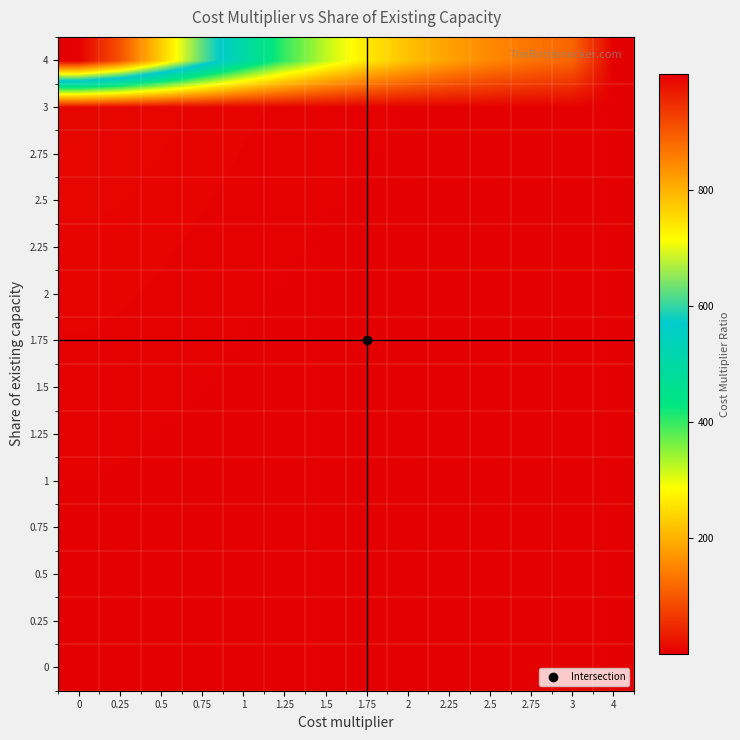

Reading left to right, extract all data points from this chart.

row_0: 0=1.0	0.25=0.9	0.5=0.8	0.75=0.6	1=0.5	1.25=0.4	1.5=0.3	1.75=0.3	2=0.2	2.25=0.2	2.5=0.2	2.75=0.1	3=0.1	4=0.0
row_1: 0=1.1	0.25=1.0	0.5=0.8	0.75=0.7	1=0.5	1.25=0.4	1.5=0.4	1.75=0.3	2=0.2	2.25=0.2	2.5=0.2	2.75=0.1	3=0.1	4=0.0
row_2: 0=1.3	0.25=1.2	0.5=1.0	0.75=0.8	1=0.6	1.25=0.5	1.5=0.4	1.75=0.3	2=0.3	2.25=0.2	2.5=0.2	2.75=0.2	3=0.1	4=0.0
row_3: 0=1.6	0.25=1.5	0.5=1.2	0.75=1.0	1=0.8	1.25=0.6	1.5=0.5	1.75=0.4	2=0.3	2.25=0.3	2.5=0.2	2.75=0.2	3=0.2	4=0.0
row_4: 0=2.0	0.25=1.8	0.5=1.5	0.75=1.2	1=1.0	1.25=0.8	1.5=0.6	1.75=0.5	2=0.4	2.25=0.4	2.5=0.3	2.75=0.3	3=0.2	4=0.0
row_5: 0=2.5	0.25=2.3	0.5=1.9	0.75=1.6	1=1.2	1.25=1.0	1.5=0.8	1.75=0.7	2=0.5	2.25=0.5	2.5=0.4	2.75=0.3	3=0.3	4=0.0
row_6: 0=3.1	0.25=2.8	0.5=2.4	0.75=1.9	1=1.5	1.25=1.2	1.5=1.0	1.75=0.8	2=0.7	2.25=0.6	2.5=0.5	2.75=0.4	3=0.4	4=0.0
row_7: 0=3.8	0.25=3.5	0.5=2.9	0.75=2.4	1=1.9	1.25=1.5	1.5=1.2	1.75=1.0	2=0.8	2.25=0.7	2.5=0.6	2.75=0.5	3=0.4	4=0.0
row_8: 0=4.6	0.25=4.2	0.5=3.5	0.75=2.9	1=2.3	1.25=1.8	1.5=1.5	1.75=1.2	2=1.0	2.25=0.8	2.5=0.7	2.75=0.6	3=0.5	4=0.0
row_9: 0=5.5	0.25=5.0	0.5=4.2	0.75=3.4	1=2.7	1.25=2.2	1.5=1.8	1.75=1.4	2=1.2	2.25=1.0	2.5=0.8	2.75=0.7	3=0.6	4=0.0
row_10: 0=6.5	0.25=5.9	0.5=5.0	0.75=4.1	1=3.2	1.25=2.6	1.5=2.1	1.75=1.7	2=1.4	2.25=1.2	2.5=1.0	2.75=0.9	3=0.7	4=0.0
row_11: 0=7.6	0.25=6.9	0.5=5.8	0.75=4.7	1=3.8	1.25=3.0	1.5=2.5	1.75=2.0	2=1.7	2.25=1.4	2.5=1.2	2.75=1.0	3=0.9	4=0.0
row_12: 0=8.8	0.25=8.0	0.5=6.8	0.75=5.5	1=4.4	1.25=3.5	1.5=2.8	1.75=2.3	2=1.9	2.25=1.6	2.5=1.4	2.75=1.2	3=1.0	4=0.0
row_13: 0=1000.0	0.25=909.1	0.5=769.2	0.75=625.0	1=500.0	1.25=400.0	1.5=322.6	1.75=263.2	2=217.4	2.25=181.8	2.5=153.8	2.75=131.6	3=113.6	4=1.0